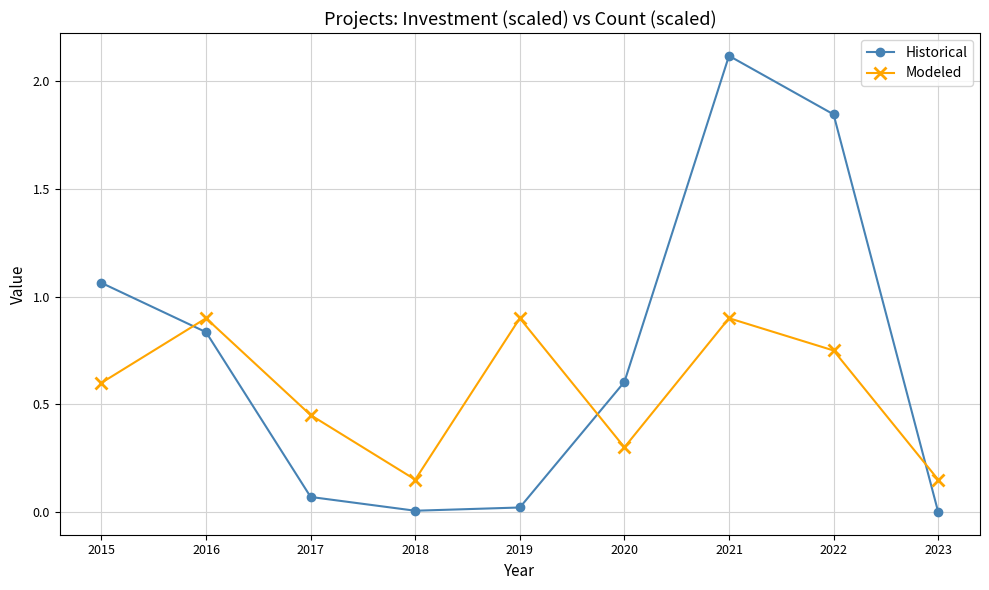

In Historical, how many points are higher than both neighbors (excluding endpoints)?

1